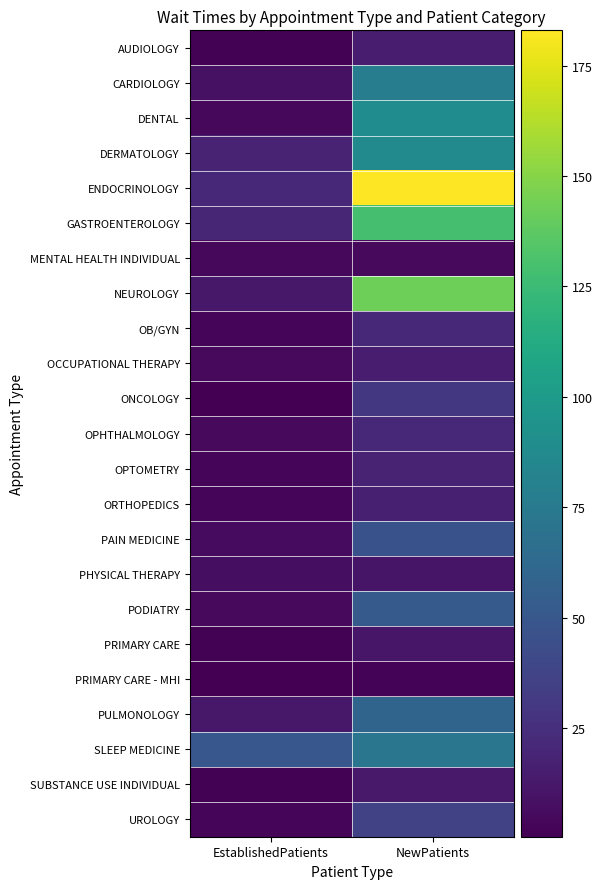

At NewPatients, list the series in order from largest to smallest.

ENDOCRINOLOGY, NEUROLOGY, GASTROENTEROLOGY, DENTAL, DERMATOLOGY, CARDIOLOGY, SLEEP MEDICINE, PULMONOLOGY, PODIATRY, PAIN MEDICINE, UROLOGY, ONCOLOGY, OB/GYN, OPHTHALMOLOGY, OPTOMETRY, ORTHOPEDICS, OCCUPATIONAL THERAPY, AUDIOLOGY, SUBSTANCE USE INDIVIDUAL, PRIMARY CARE, PHYSICAL THERAPY, MENTAL HEALTH INDIVIDUAL, PRIMARY CARE - MHI